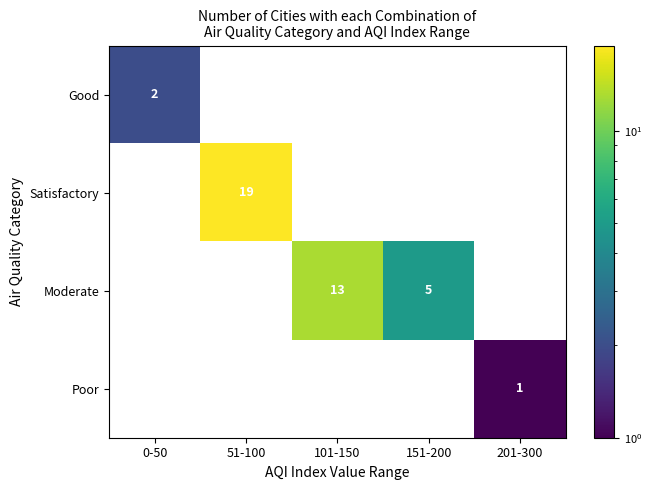

The value of Moderate at 151-200 is 5. True or false?

True